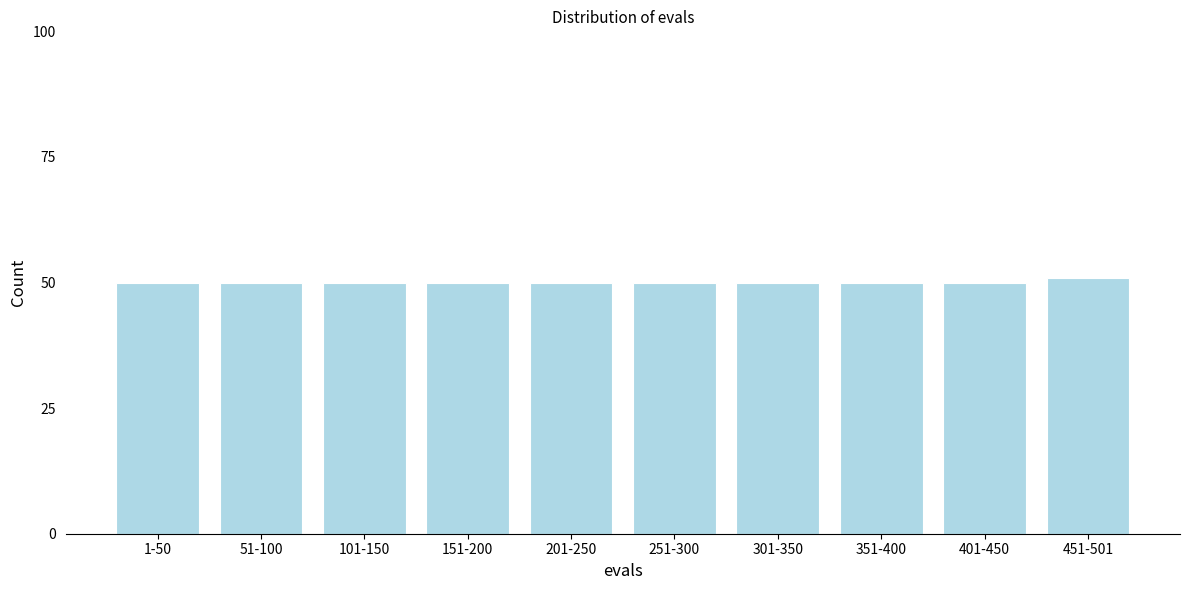

Reading left to right, list all the values displayed in this chart.

1-50=50	51-100=50	101-150=50	151-200=50	201-250=50	251-300=50	301-350=50	351-400=50	401-450=50	451-501=51